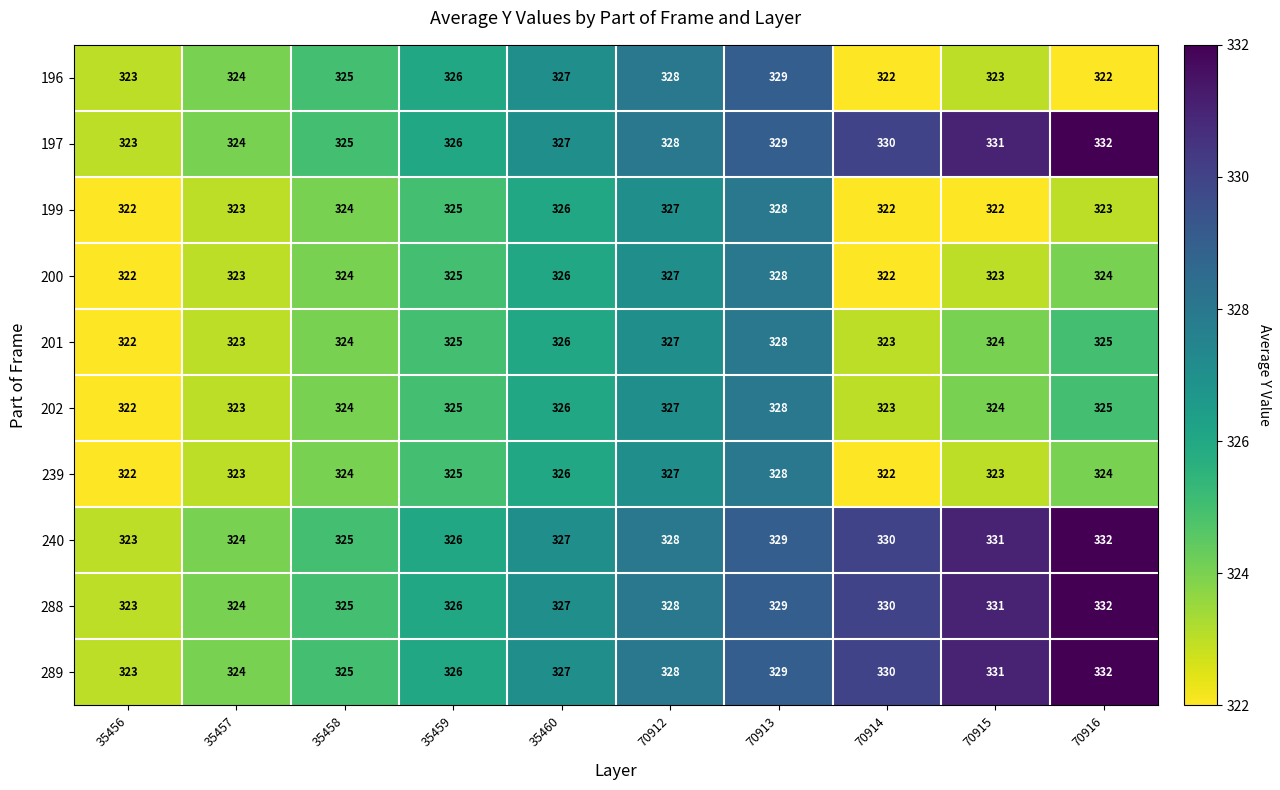

Rank the categories by 197 value from highest to lowest.

70916, 70915, 70914, 70913, 70912, 35460, 35459, 35458, 35457, 35456